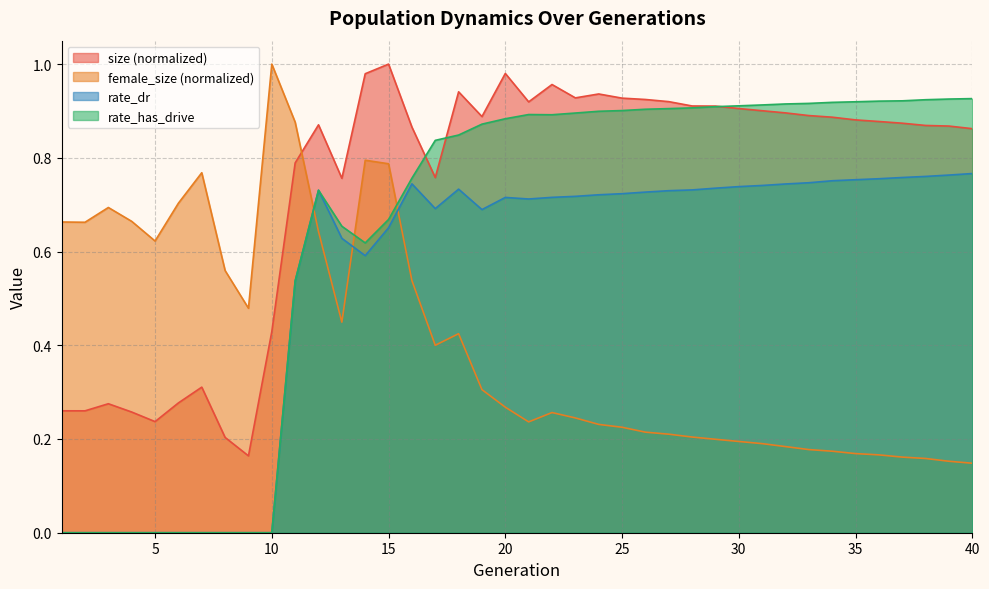

Reading left to right, transcribe all the data shown in this chart.

size: 1=0.3	2=0.3	3=0.3	4=0.3	5=0.2	6=0.3	7=0.3	8=0.2	9=0.2	10=0.4	11=0.8	12=0.9	13=0.8	14=1.0	15=1.0	16=0.9	17=0.8	18=0.9	19=0.9	20=1.0	21=0.9	22=1.0	23=0.9	24=0.9	25=0.9	26=0.9	27=0.9	28=0.9	29=0.9	30=0.9	31=0.9	32=0.9	33=0.9	34=0.9	35=0.9	36=0.9	37=0.9	38=0.9	39=0.9	40=0.9
female_size: 1=0.7	2=0.7	3=0.7	4=0.7	5=0.6	6=0.7	7=0.8	8=0.6	9=0.5	10=1.0	11=0.9	12=0.6	13=0.4	14=0.8	15=0.8	16=0.5	17=0.4	18=0.4	19=0.3	20=0.3	21=0.2	22=0.3	23=0.2	24=0.2	25=0.2	26=0.2	27=0.2	28=0.2	29=0.2	30=0.2	31=0.2	32=0.2	33=0.2	34=0.2	35=0.2	36=0.2	37=0.2	38=0.2	39=0.2	40=0.1
rate_dr: 1=0.0	2=0.0	3=0.0	4=0.0	5=0.0	6=0.0	7=0.0	8=0.0	9=0.0	10=0.0	11=0.5	12=0.7	13=0.6	14=0.6	15=0.7	16=0.7	17=0.7	18=0.7	19=0.7	20=0.7	21=0.7	22=0.7	23=0.7	24=0.7	25=0.7	26=0.7	27=0.7	28=0.7	29=0.7	30=0.7	31=0.7	32=0.7	33=0.7	34=0.8	35=0.8	36=0.8	37=0.8	38=0.8	39=0.8	40=0.8
rate_has_drive: 1=0.0	2=0.0	3=0.0	4=0.0	5=0.0	6=0.0	7=0.0	8=0.0	9=0.0	10=0.0	11=0.5	12=0.7	13=0.7	14=0.6	15=0.7	16=0.8	17=0.8	18=0.8	19=0.9	20=0.9	21=0.9	22=0.9	23=0.9	24=0.9	25=0.9	26=0.9	27=0.9	28=0.9	29=0.9	30=0.9	31=0.9	32=0.9	33=0.9	34=0.9	35=0.9	36=0.9	37=0.9	38=0.9	39=0.9	40=0.9